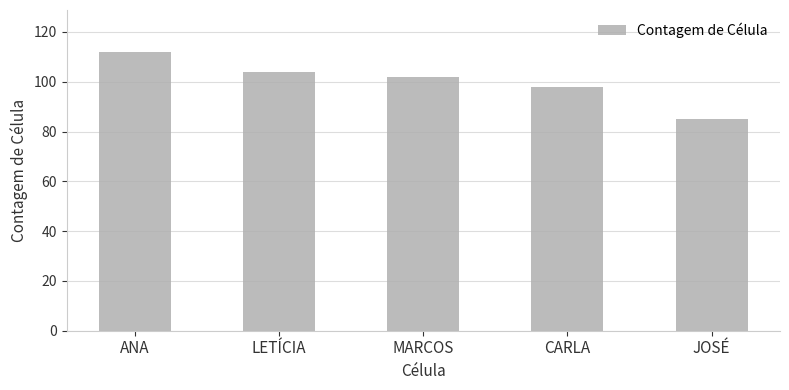

The value at ANA is 74. True or false?

False